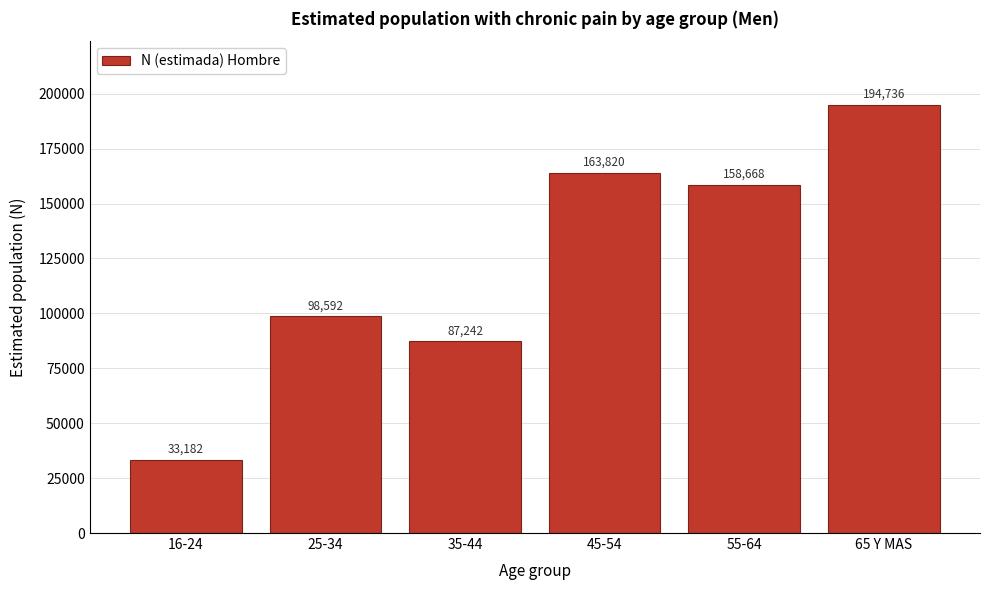

Reading left to right, extract all data points from this chart.

33182	98592	87242	163820	158668	194736